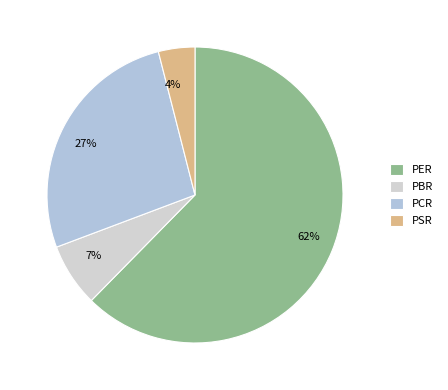

Between 4% and 62%, which is larger?

62%